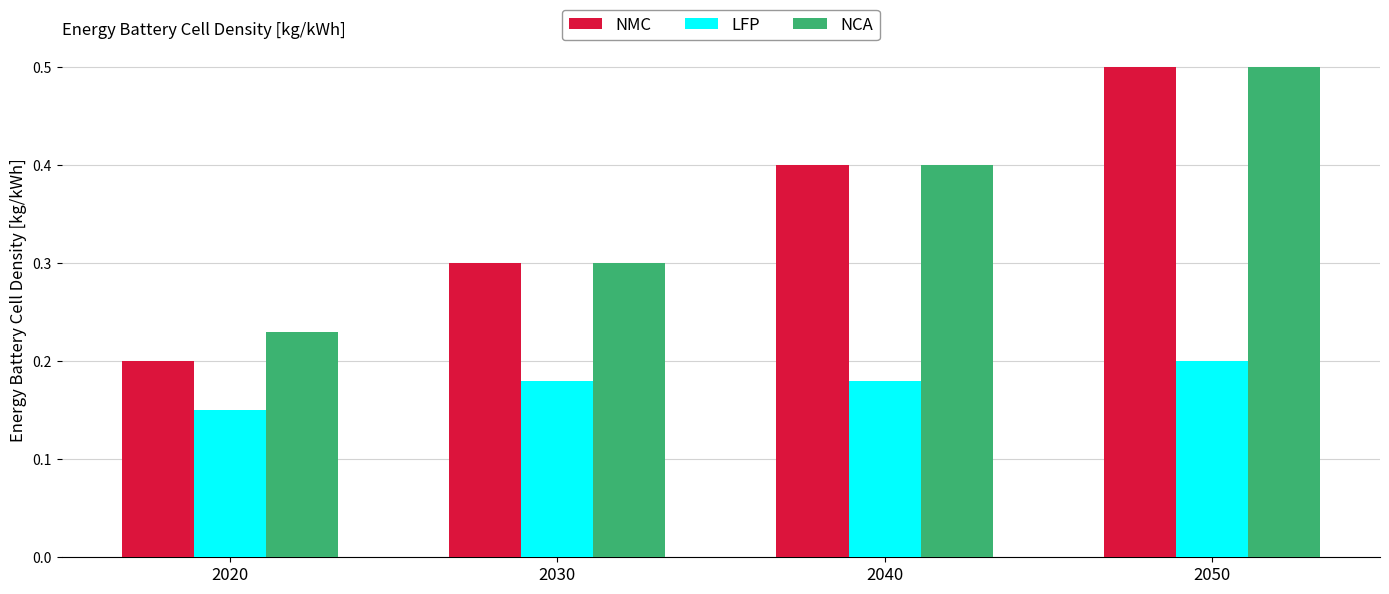

Count the number of categories in the chart.

4